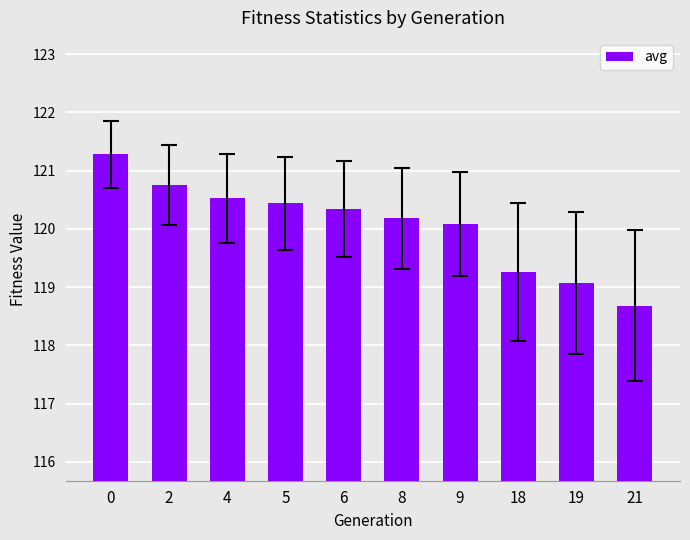

Rank the categories by value from highest to lowest.

0, 2, 4, 5, 6, 8, 9, 18, 19, 21